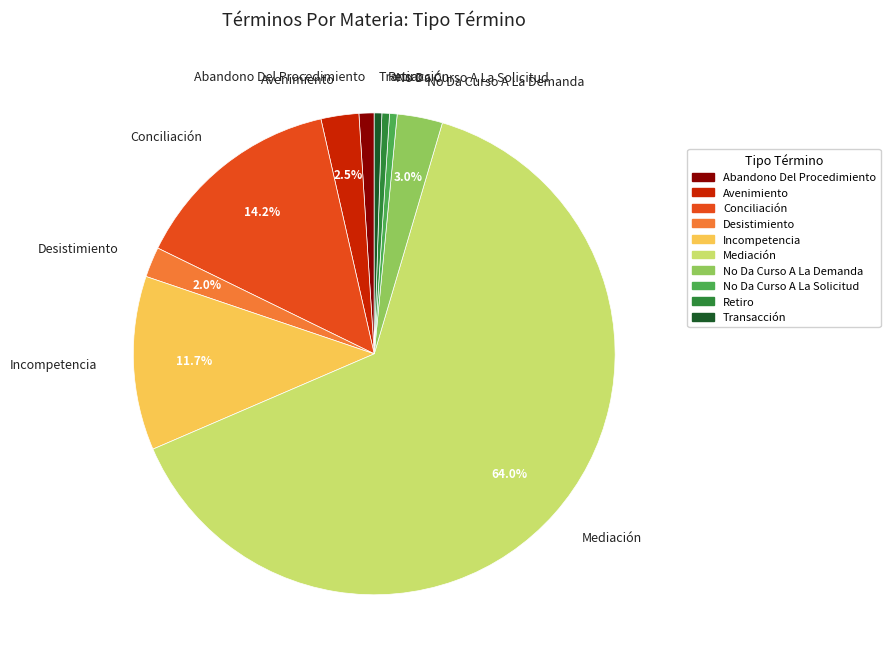

What is the largest slice in the pie chart?

Mediación